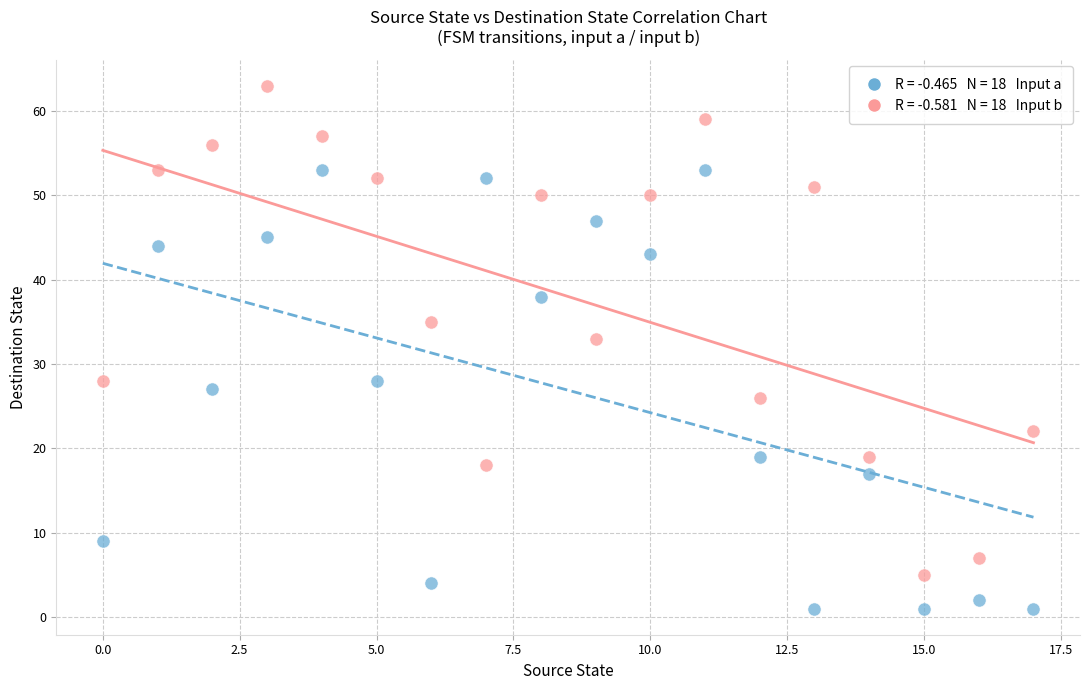

Across all data points, what is the range of Y values (max minus min)?

62